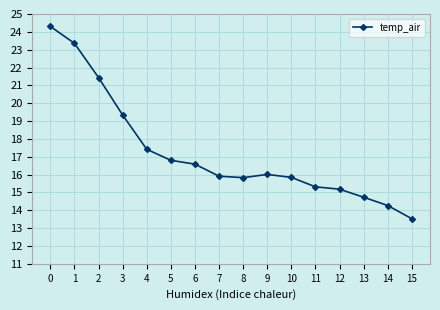

How many data points does each series have?

16